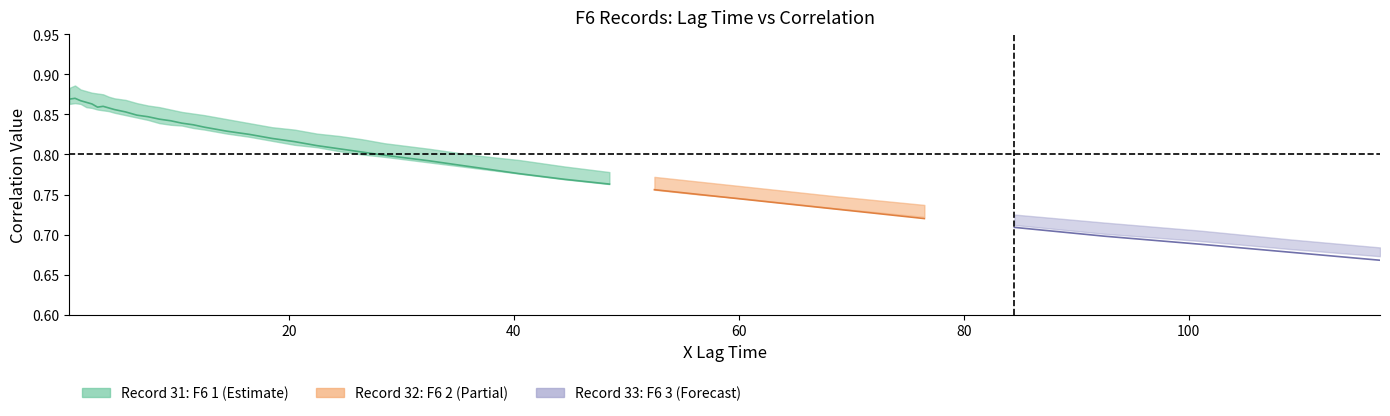

True or false: there are more than 0 points higher than both neighbors.

True